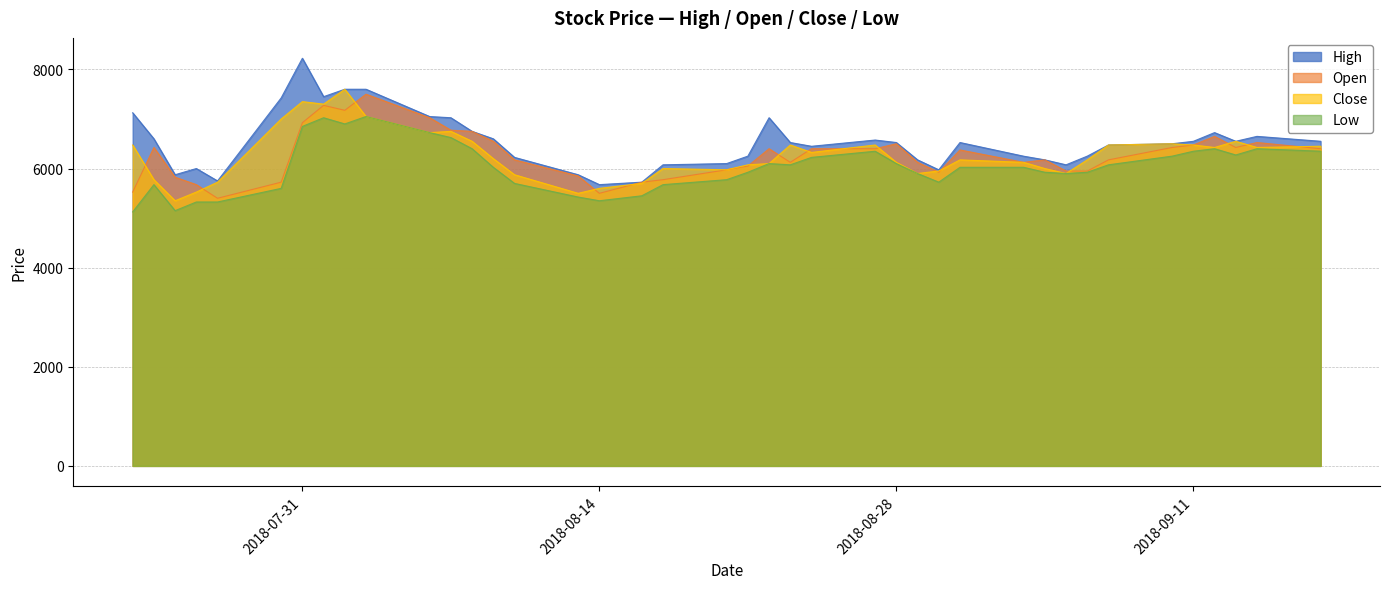

How many values in the Open series exceed 6375?

19